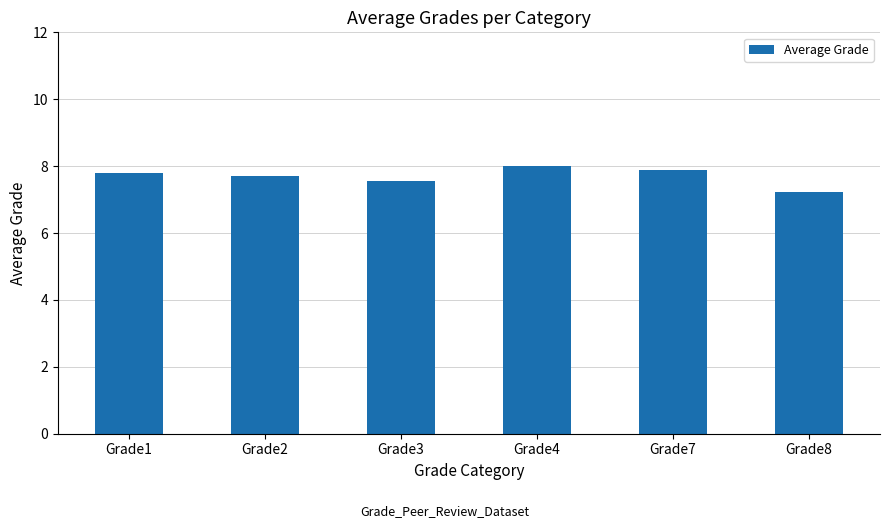

What is the difference between the values at Grade8 and Grade3?

0.3